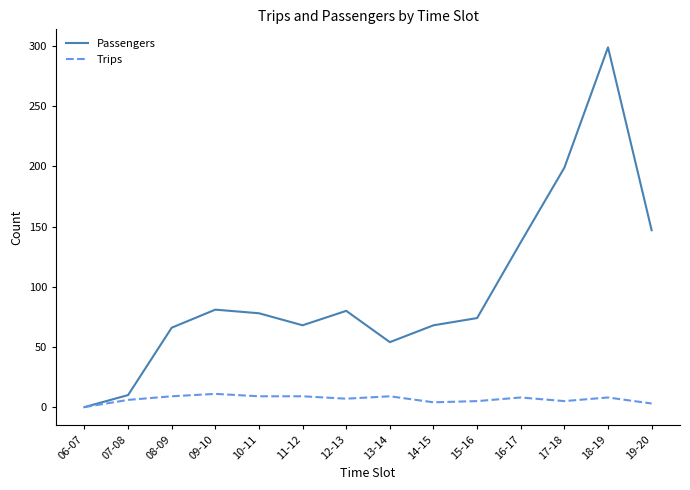

Does the chart display data point markers on the line(s)?

No